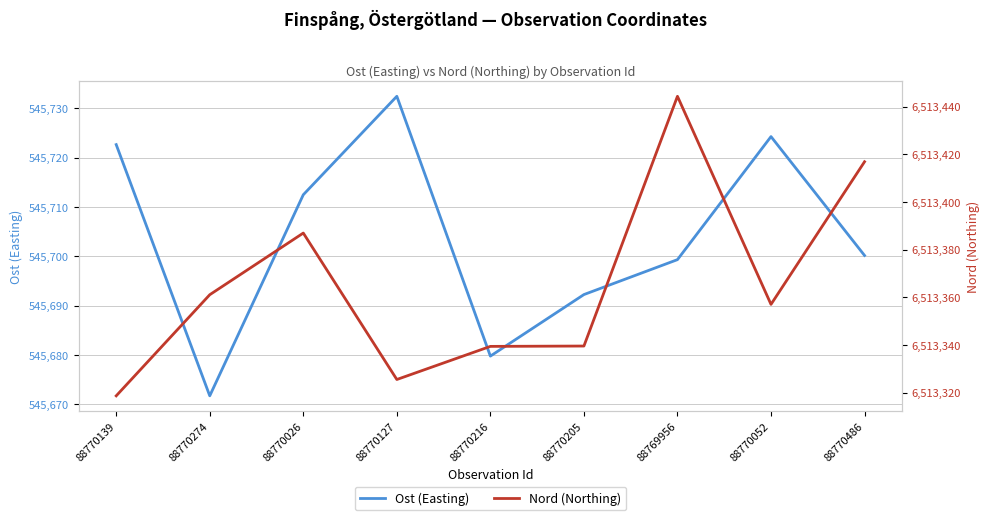

What is the value of the Ost (Easting) point at the 8th from the left?

545724.3